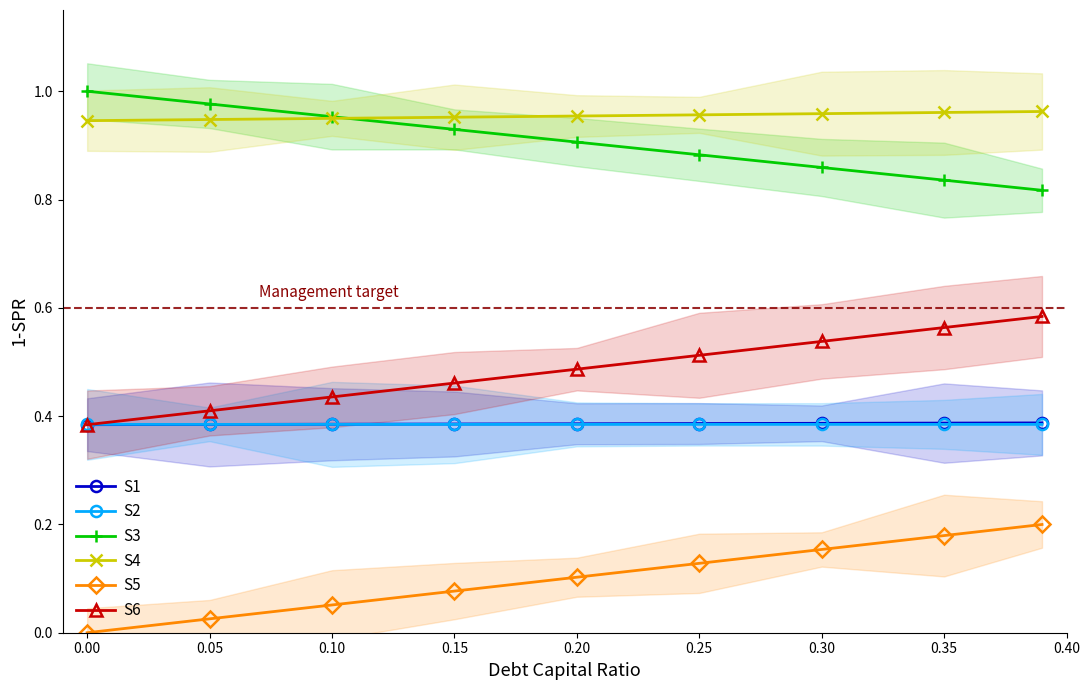

Count the number of data series in this chart.

6